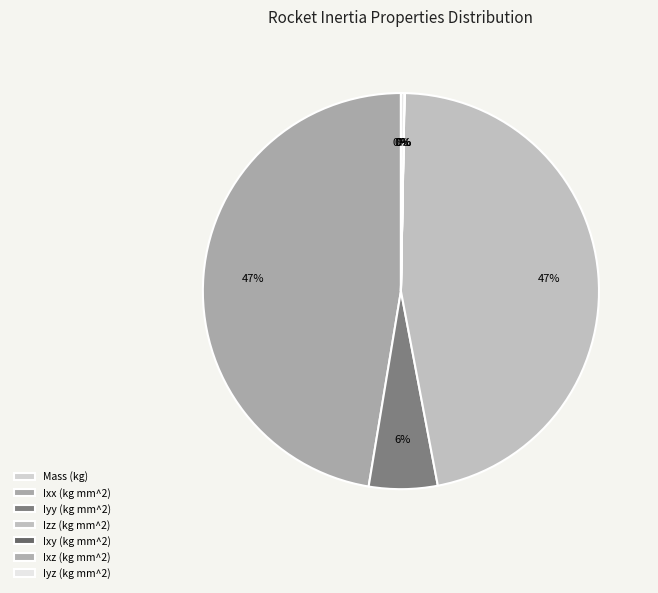

How many segments does this pie chart have?

7